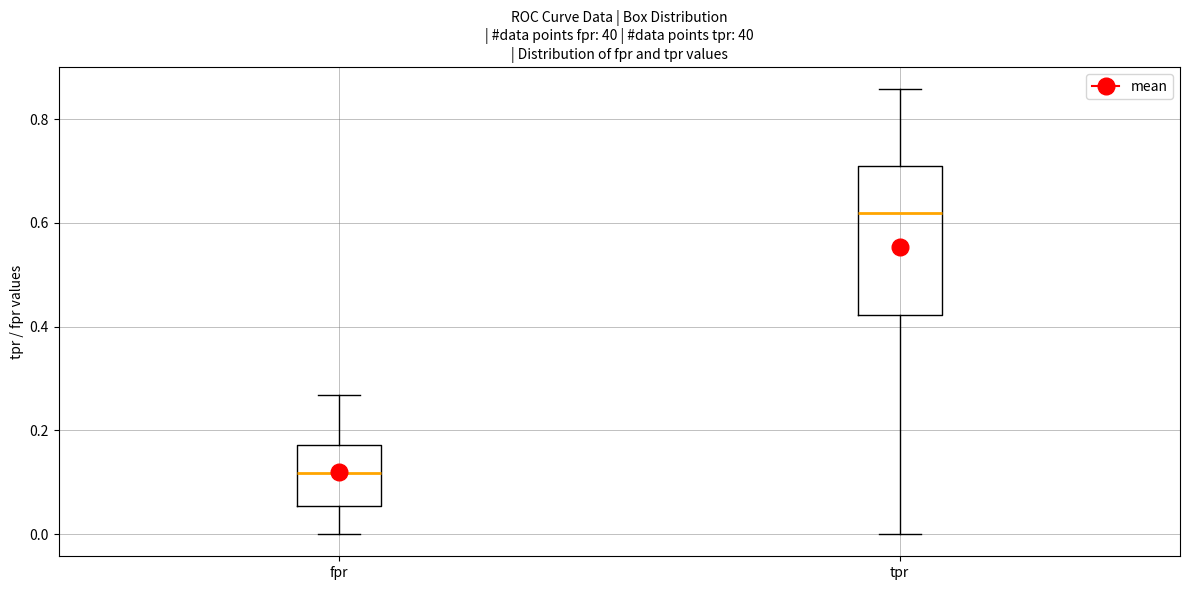

Which box's median line is the lowest?

fpr